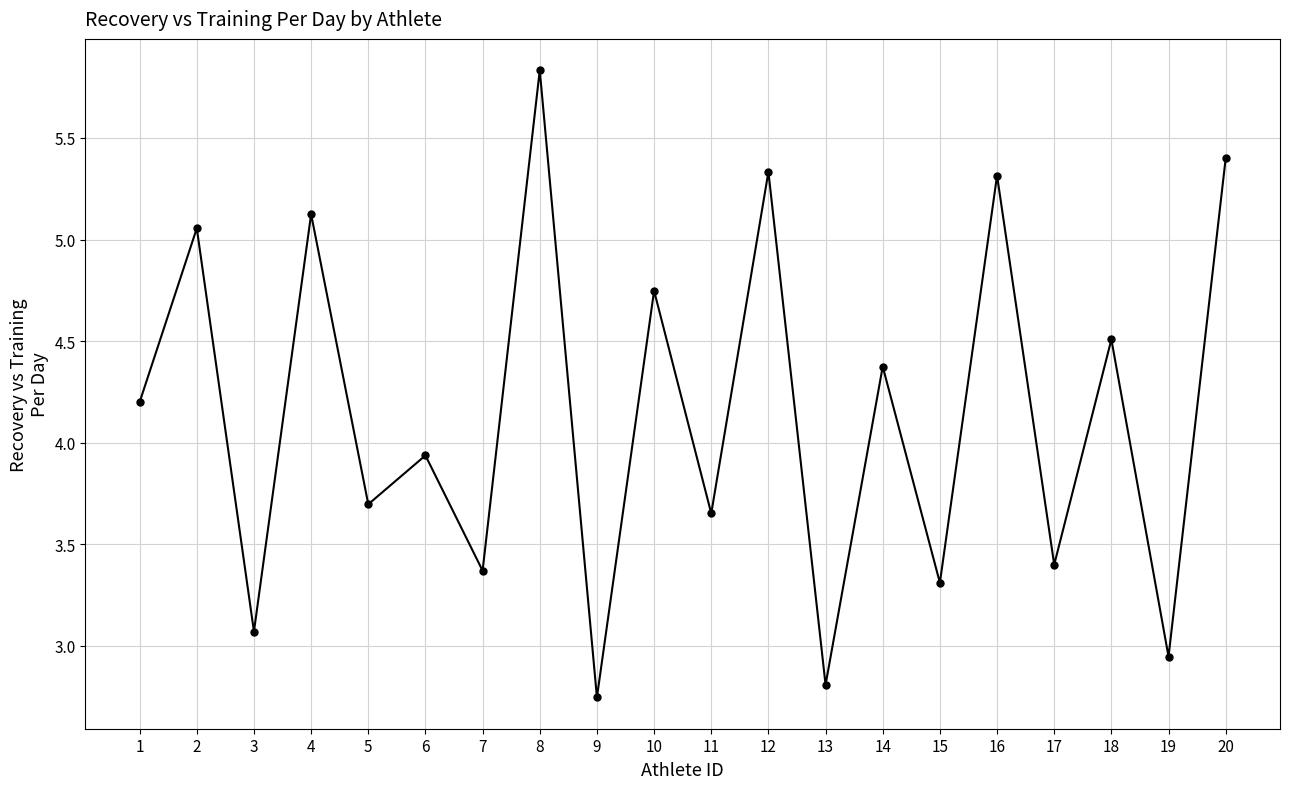

Where is the data nearest to the value 4?

6